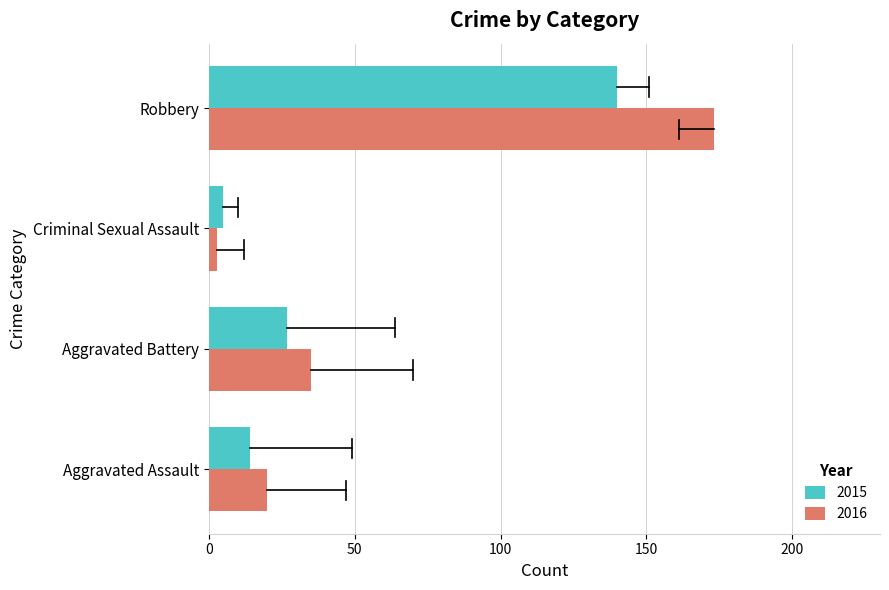

What is the difference between the 2016 values at Aggravated Assault and Aggravated Battery?

15